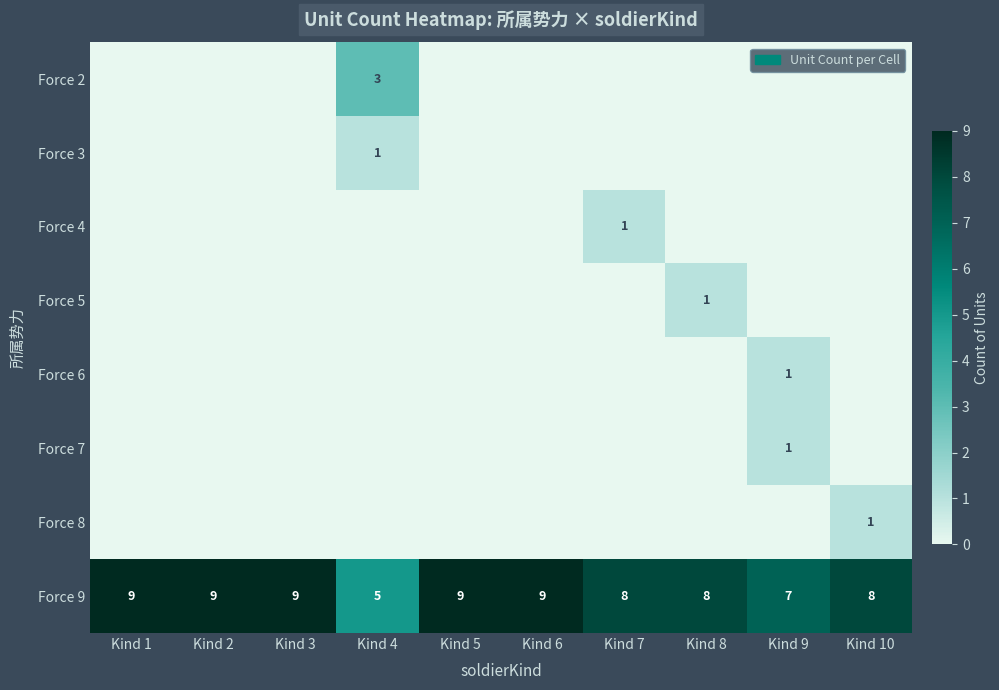

Count the number of categories in the chart.

10